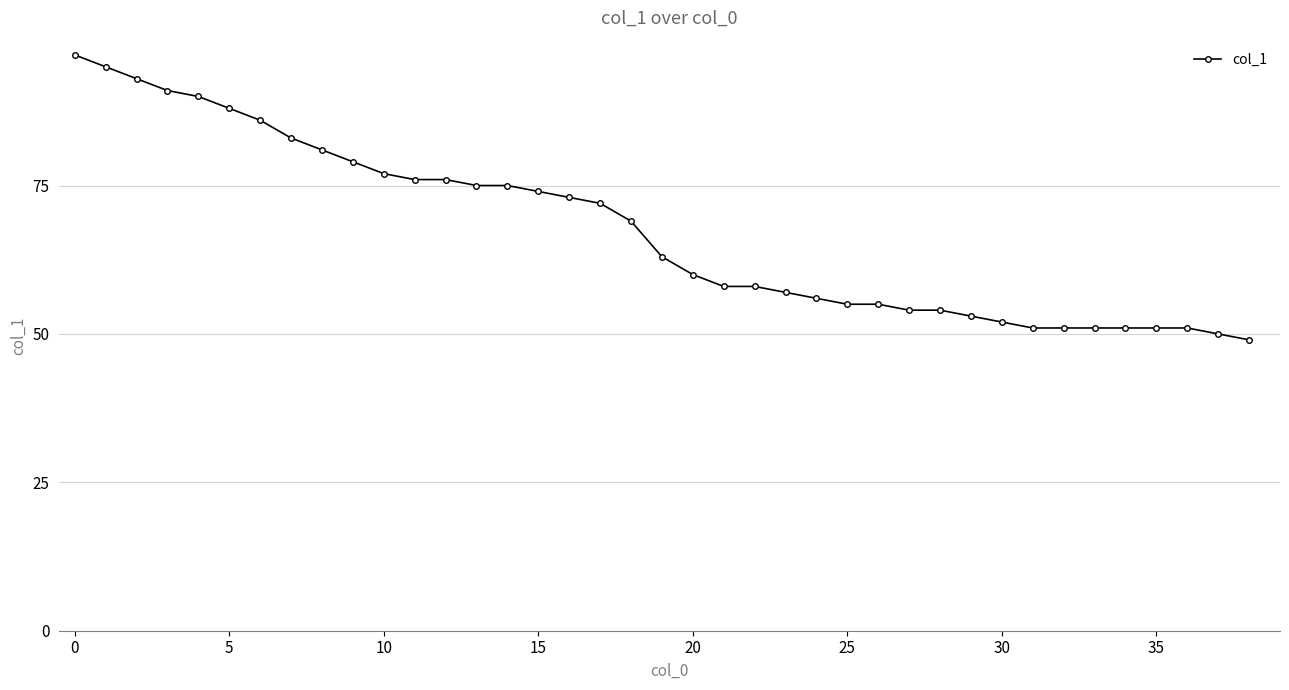

What is the value of the 38th point from the left?

50